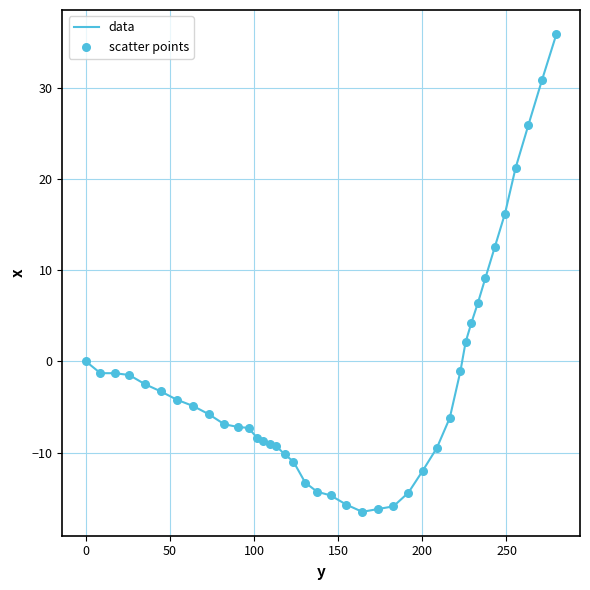

What is the maximum value shown in the chart?

35.9